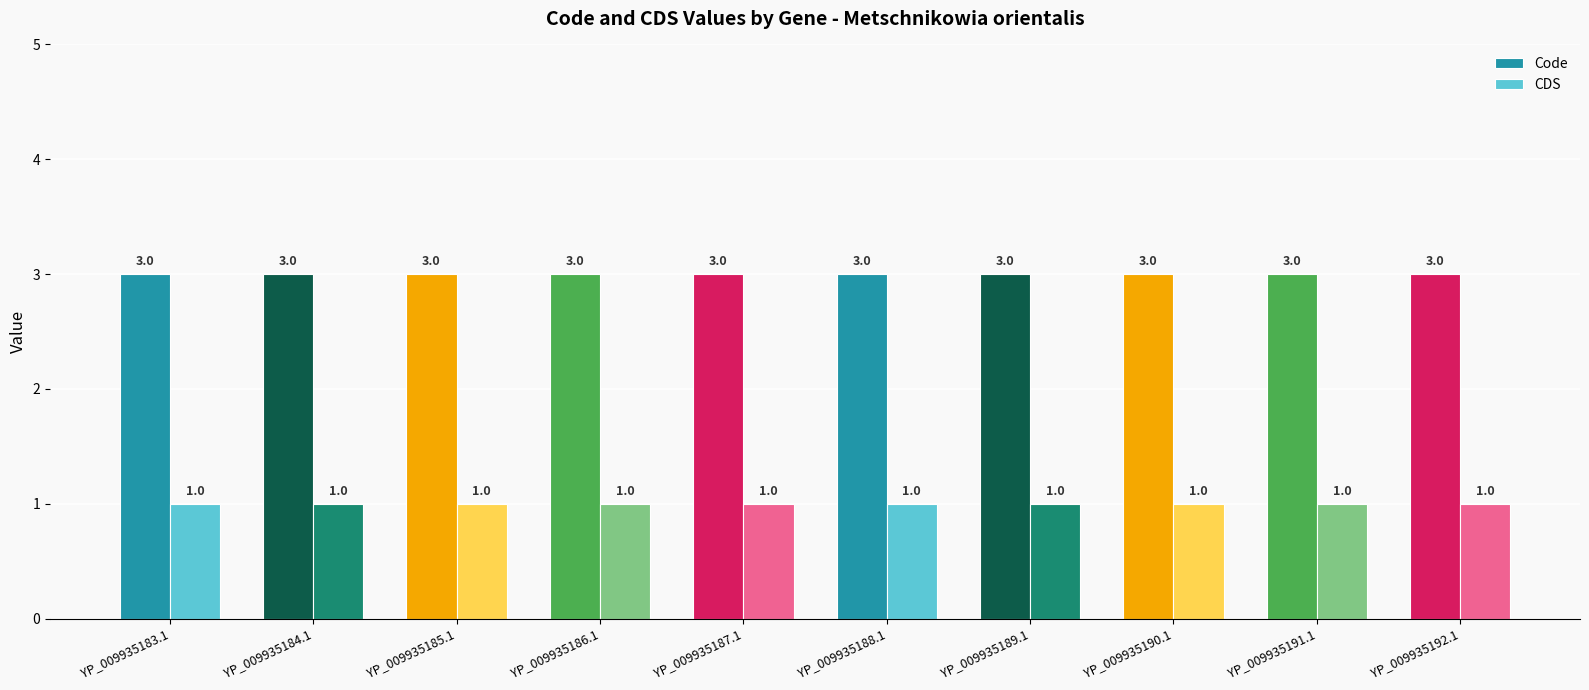

At how many categories does at least one series exceed 2?

10